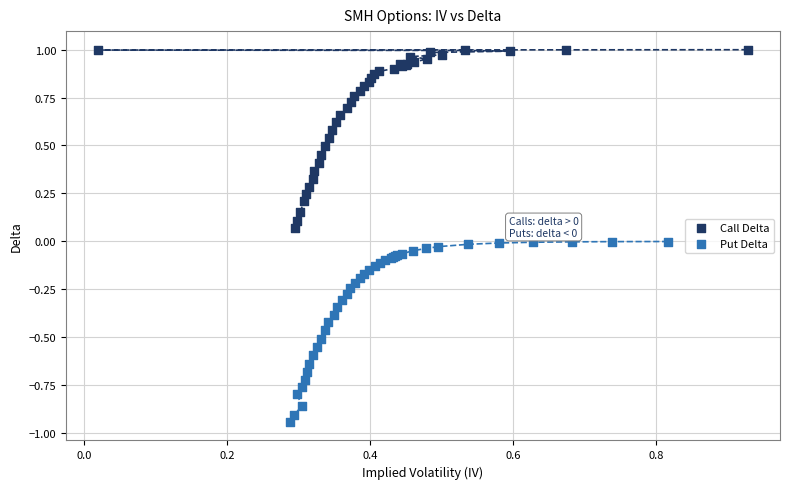

Which series reaches the maximum Y coordinate?

Call Delta